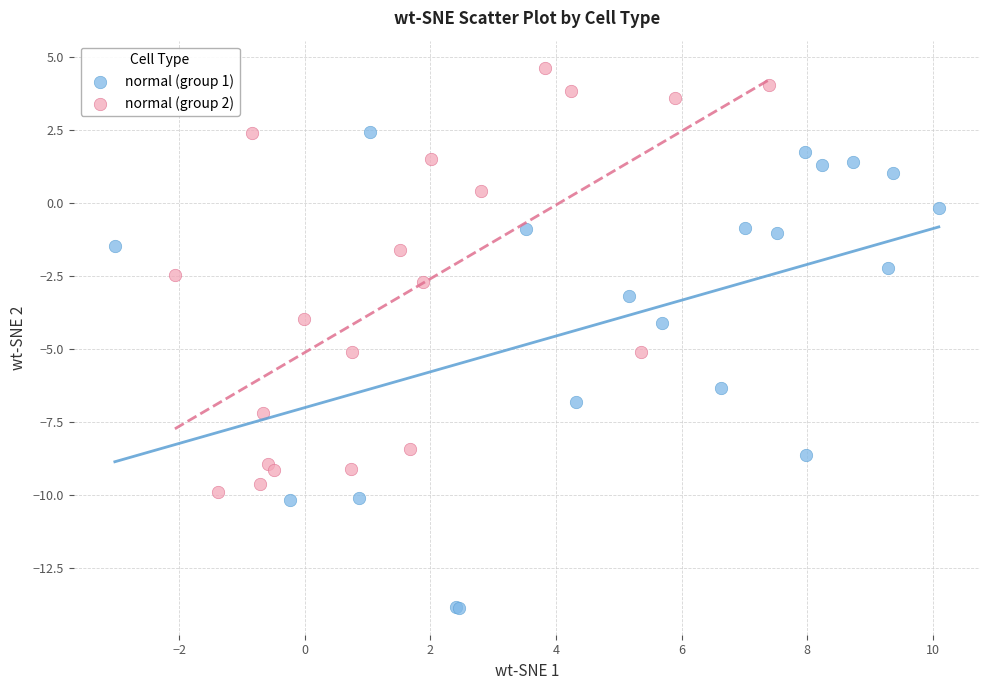

What are all the series names shown in the legend?

normal (group 1), normal (group 2)